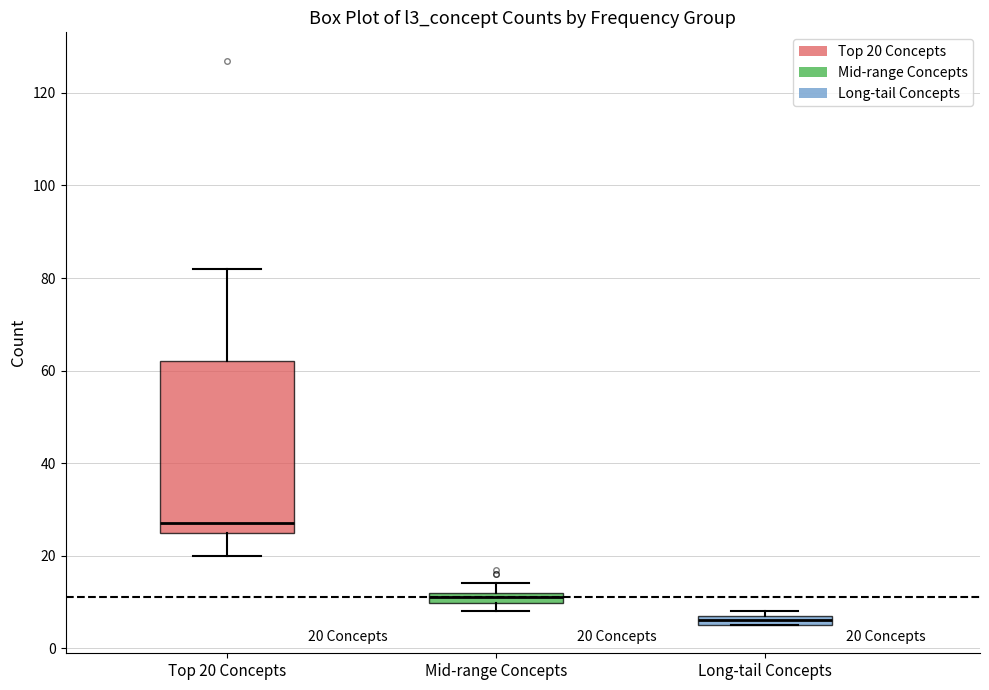

Which box's median line is the highest?

Top 20 Concepts